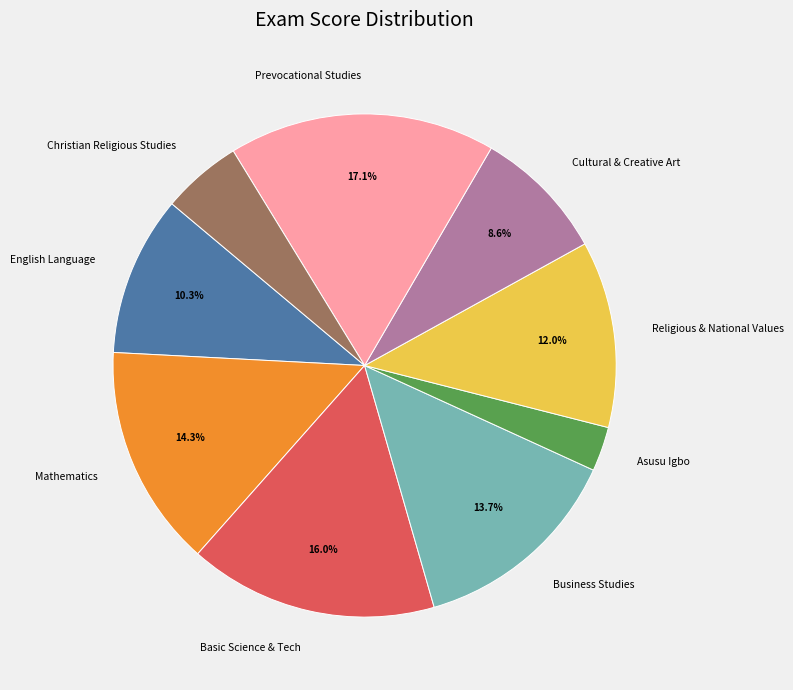

Do Christian Religious Studies and Mathematics together represent more than half of the pie?

No